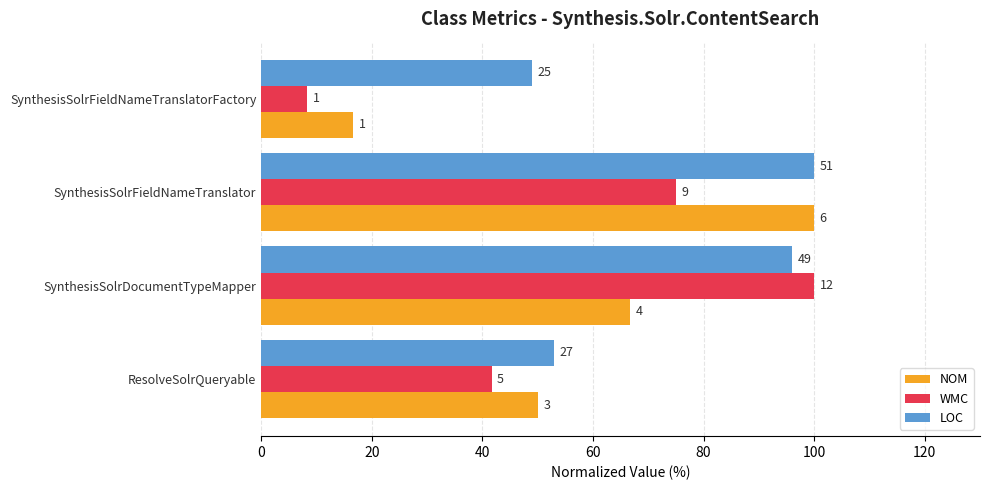

What are all the series names shown in the legend?

NOM, WMC, LOC